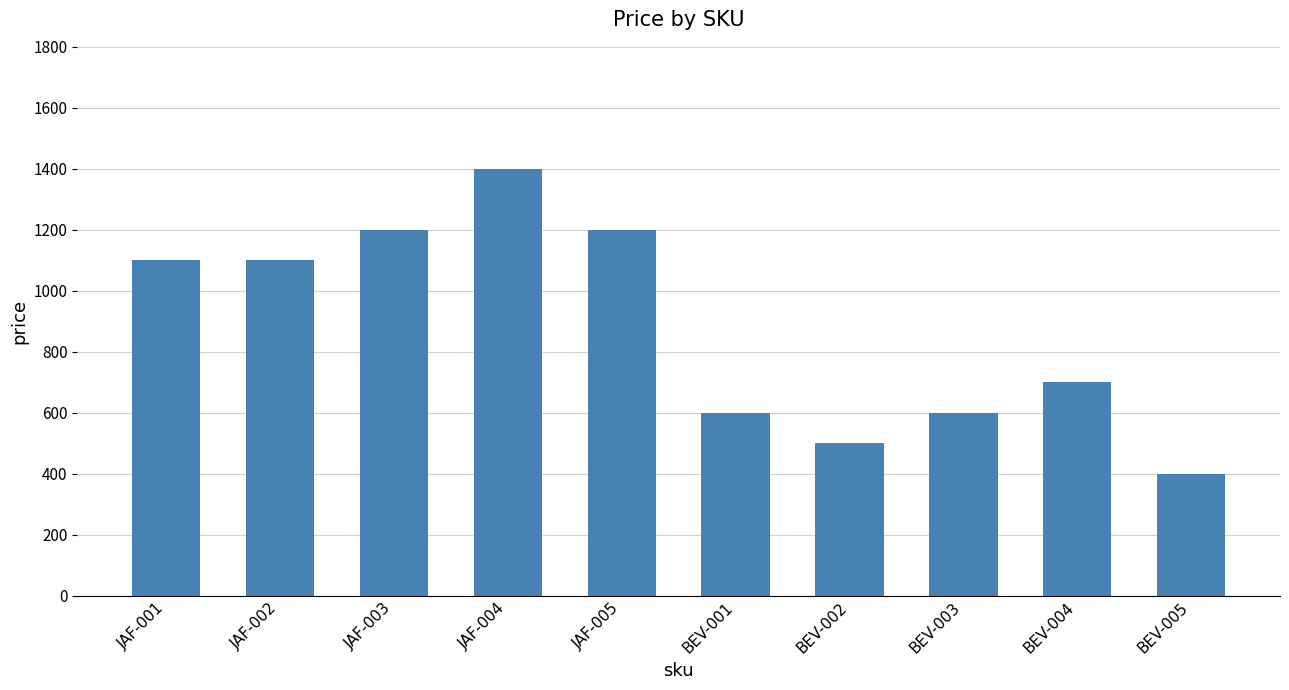

What is the difference between the maximum and second lowest values?

900